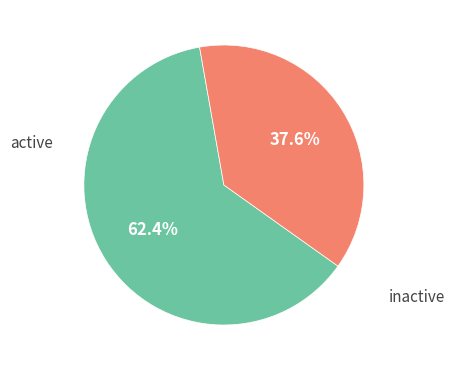

What is the ratio of the value at active to the value at inactive?

1.7